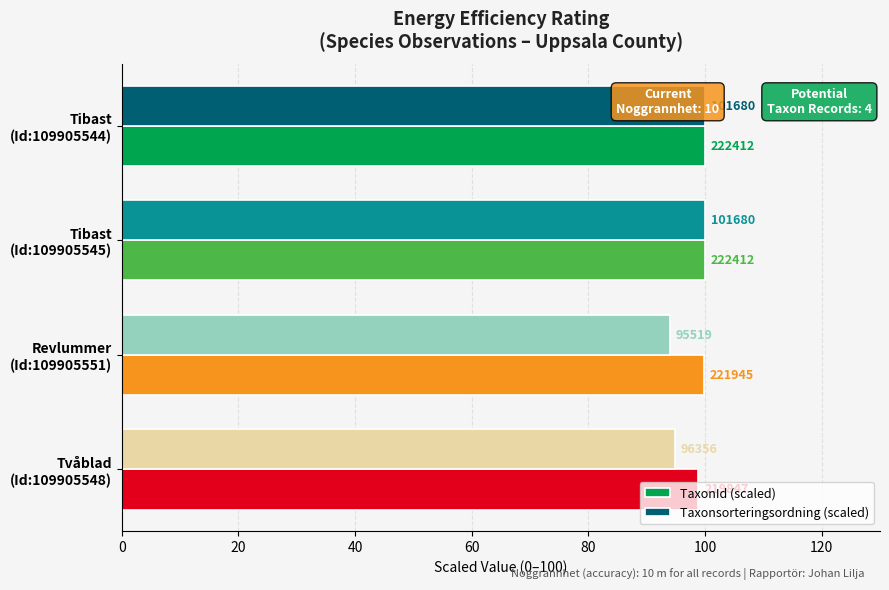

Is the value of Taxonsorteringsordning (scaled) at Tibast (Id:109905545) greater than the value of TaxonId (scaled) at Tvåblad (Id:109905548)?

Yes